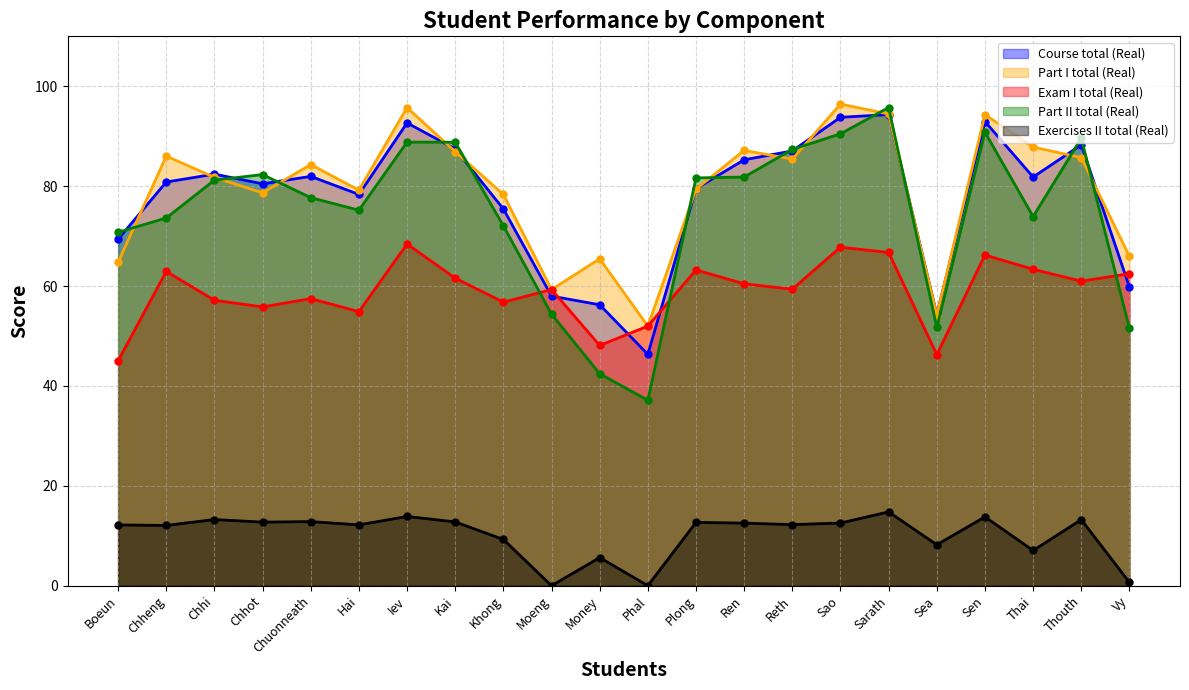

What is the difference between the highest and lowest values at Chhot?

69.6